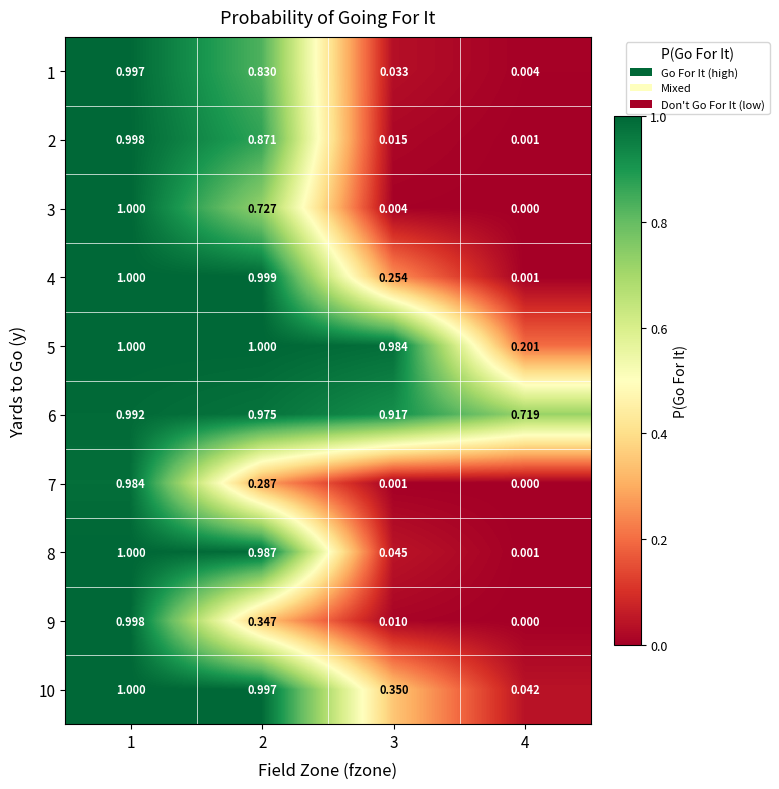

Which series has the widest spread of values?

3